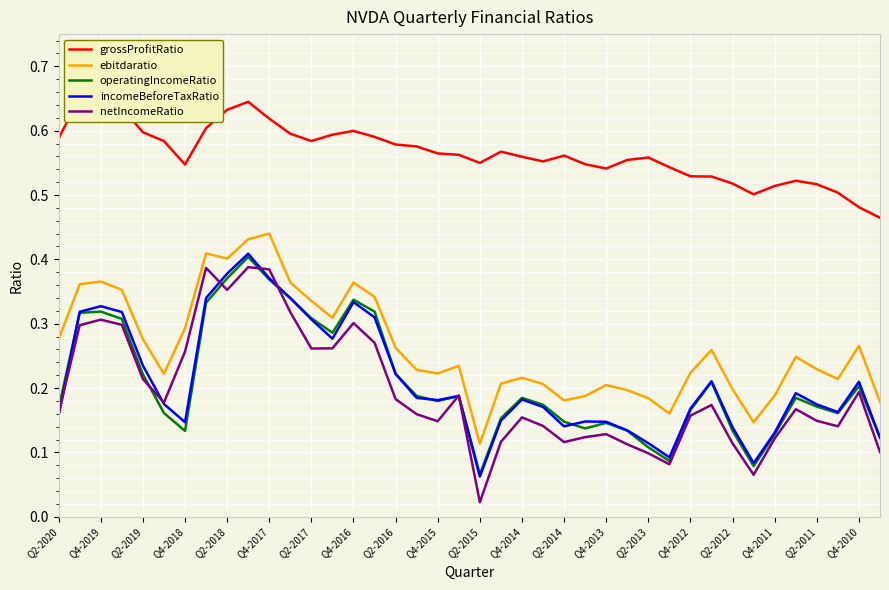

At which label is incomeBeforeTaxRatio closest to 0?

Q2-2015